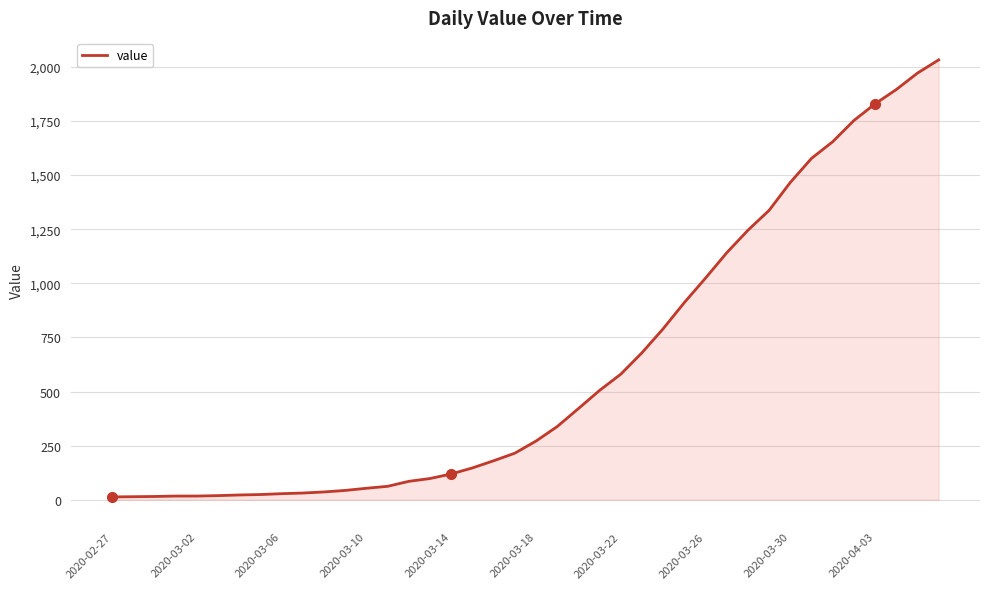

What is the greatest value displayed?

2032